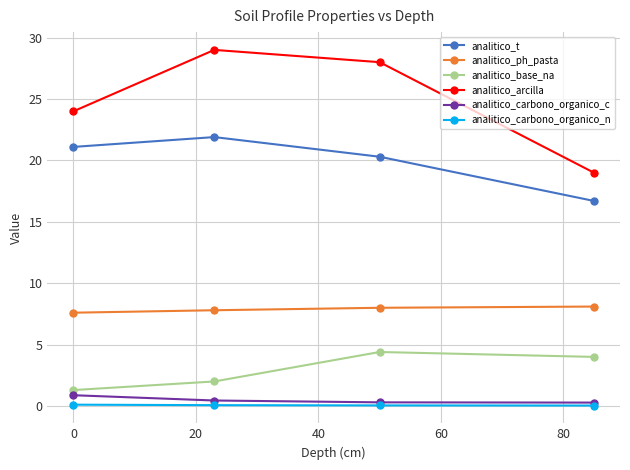

What is the average value of the analitico_t series?

20.0